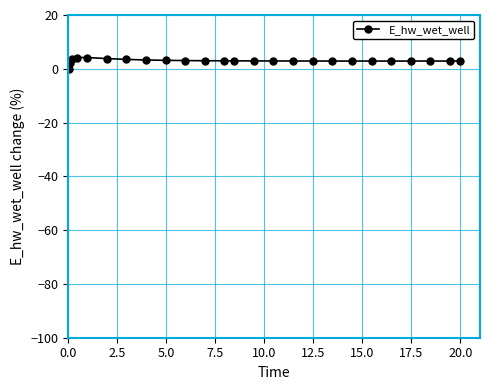

What is the difference between the maximum and minimum values?

4.2